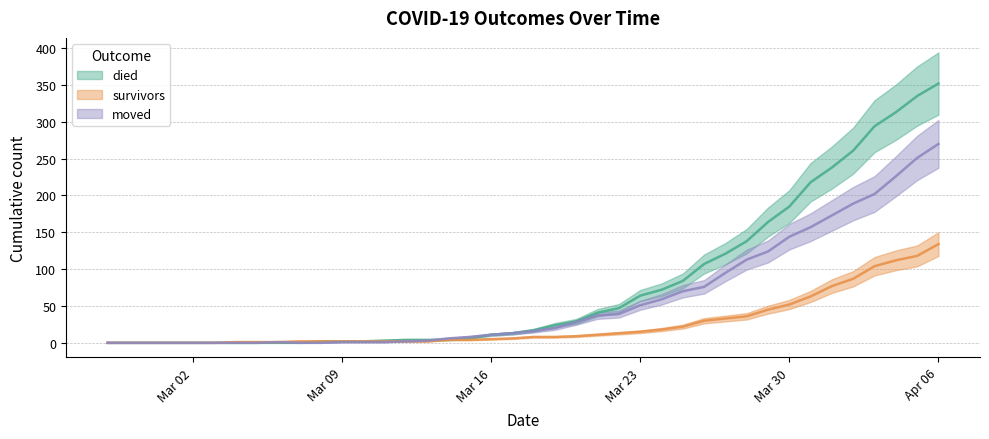

What is the spread (max minus min) of values at 2020-03-24?

54